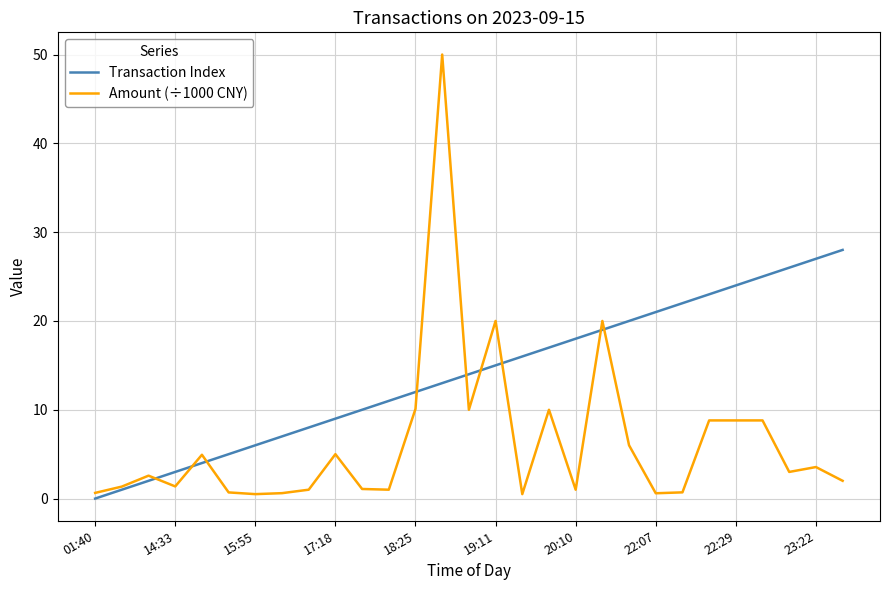

What is the highest value of the Amount (÷1000 CNY) series?

50.0